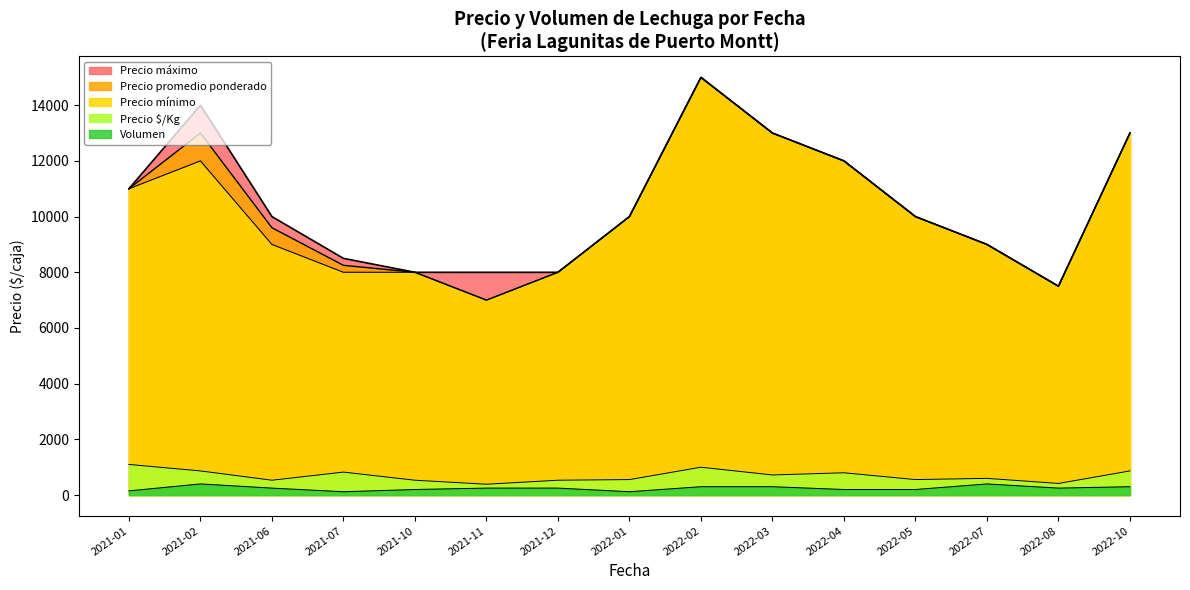

Which has a higher value, 2022-10 or 2022-08?

2022-10